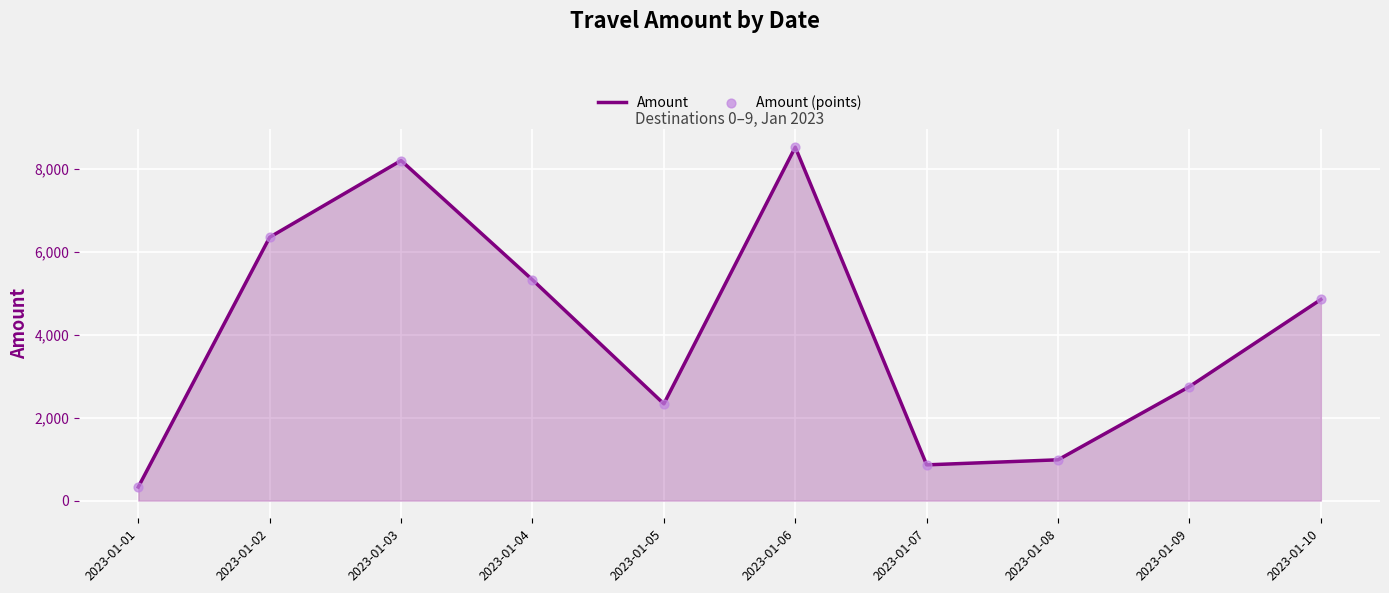

What is the minimum value shown in the chart?

328